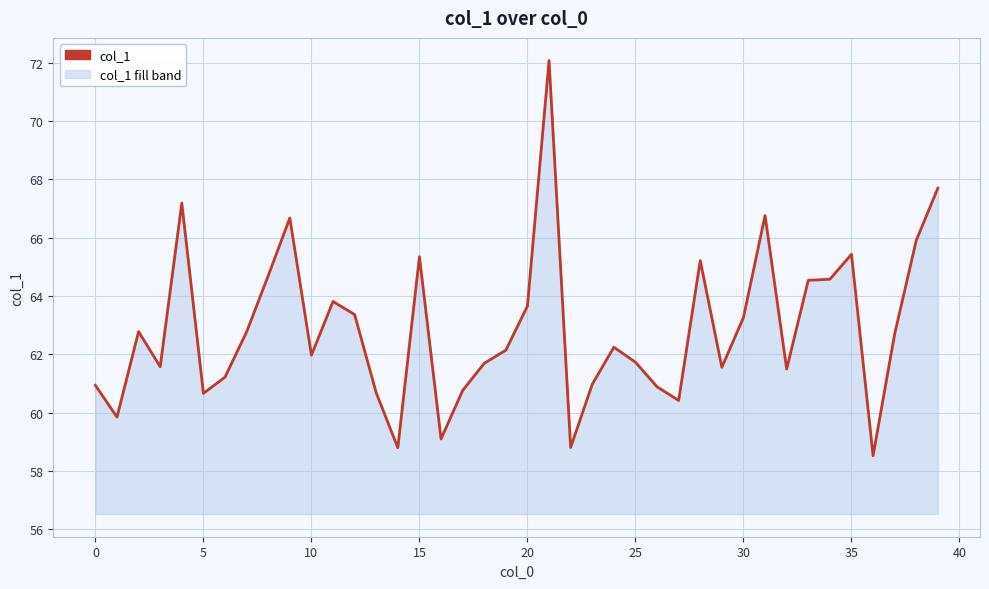

How many points are lower than both their immediate neighbors (excluding endpoints)?

11